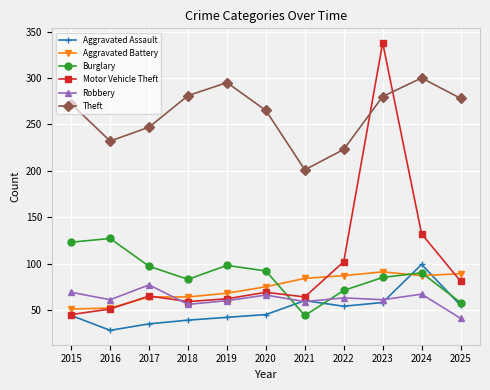

List the series in order of their peak value, highest first.

Motor Vehicle Theft, Theft, Burglary, Aggravated Assault, Aggravated Battery, Robbery